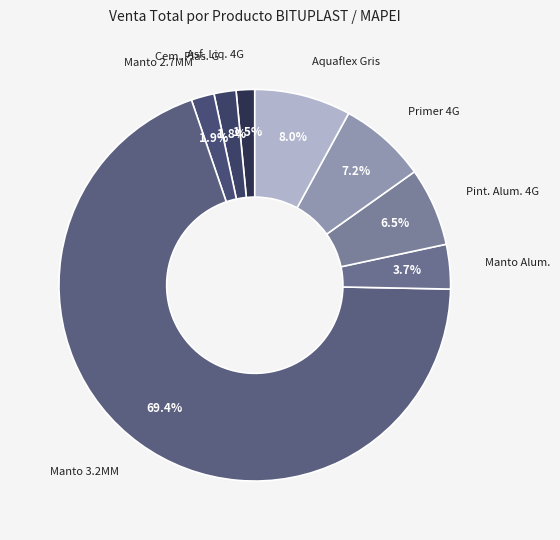

Which slice is the largest?

MANTO 3,2 MM